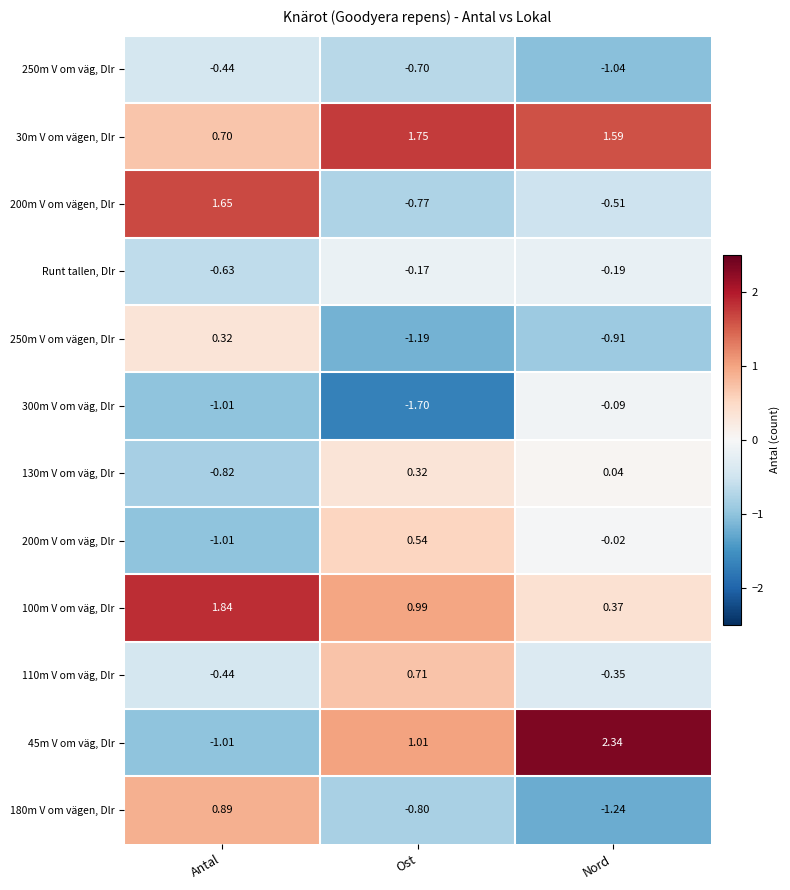

At which label does 250m V om vägen, Dlr first exceed 0?

Antal